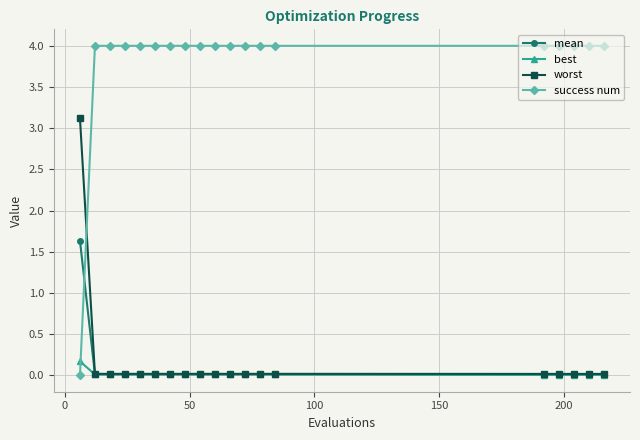

How many series are shown in this chart?

4